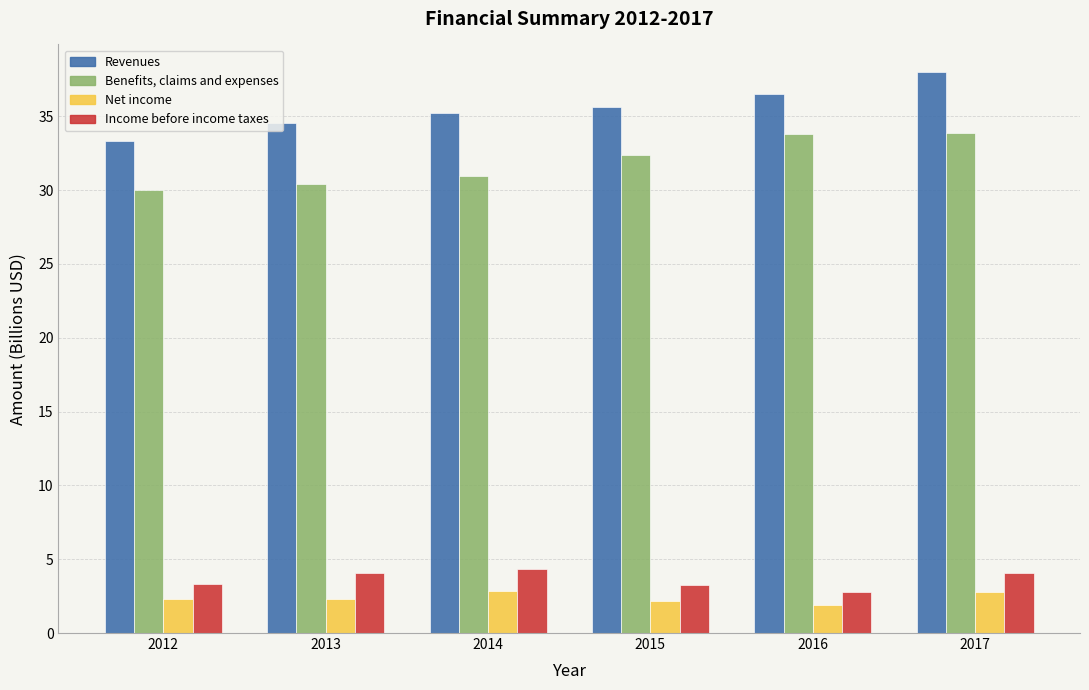

At 2016, list the series in order from smallest to largest.

Net income, Income before income taxes, Benefits, claims and expenses, Revenues